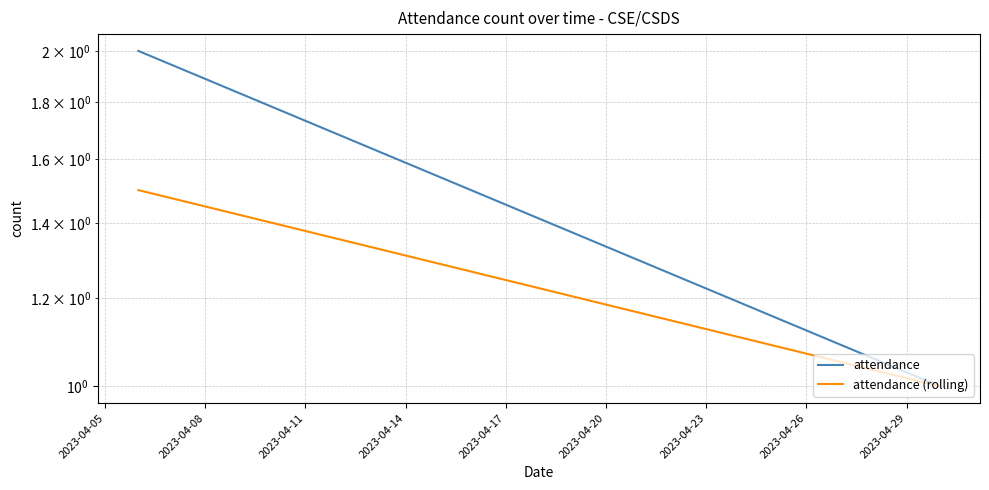

What is the total value across all series at 2023-04-05?

3.5